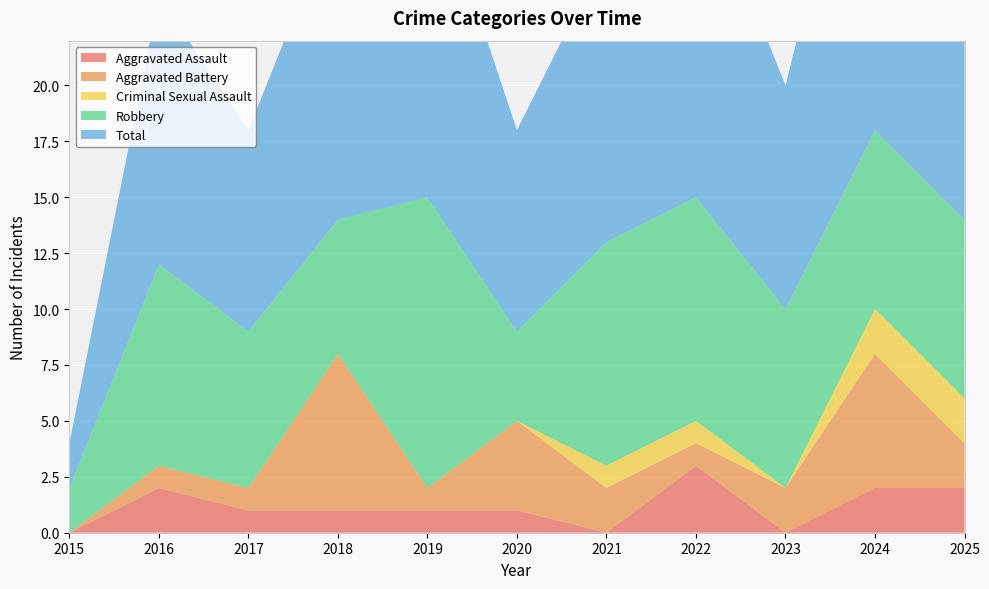

Reading left to right, list all the values displayed in this chart.

Aggravated Assault: 2015=0	2016=2	2017=1	2018=1	2019=1	2020=1	2021=0	2022=3	2023=0	2024=2	2025=2
Aggravated Battery: 2015=0	2016=1	2017=1	2018=7	2019=1	2020=4	2021=2	2022=1	2023=2	2024=6	2025=2
Criminal Sexual Assault: 2015=0	2016=0	2017=0	2018=0	2019=0	2020=0	2021=1	2022=1	2023=0	2024=2	2025=2
Robbery: 2015=2	2016=9	2017=7	2018=6	2019=13	2020=4	2021=10	2022=10	2023=8	2024=8	2025=8
Total: 2015=2	2016=12	2017=9	2018=14	2019=15	2020=9	2021=13	2022=15	2023=10	2024=18	2025=14